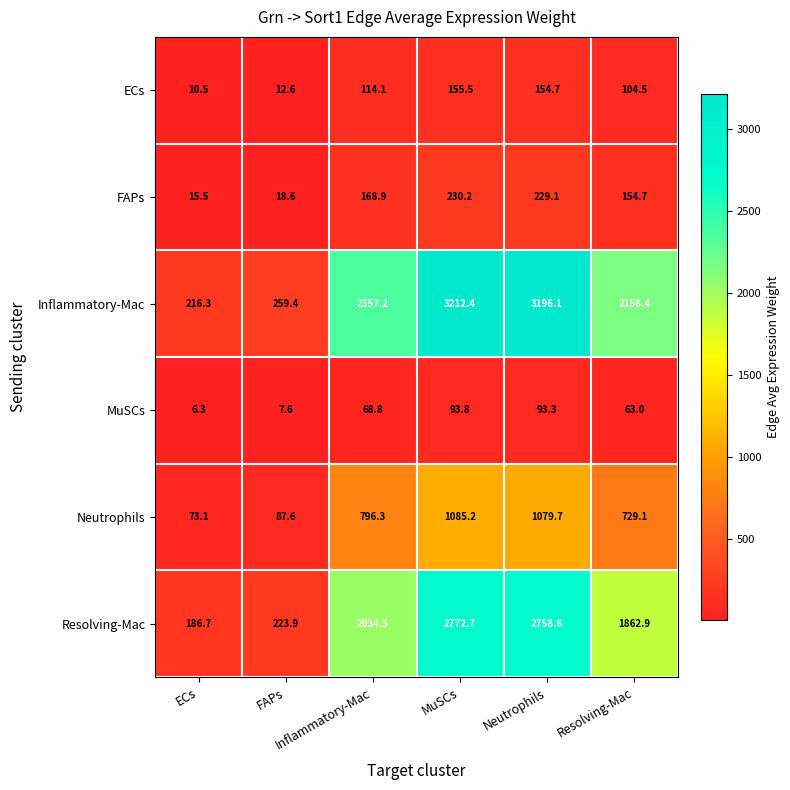

Which series has the widest spread of values?

Inflammatory-Mac